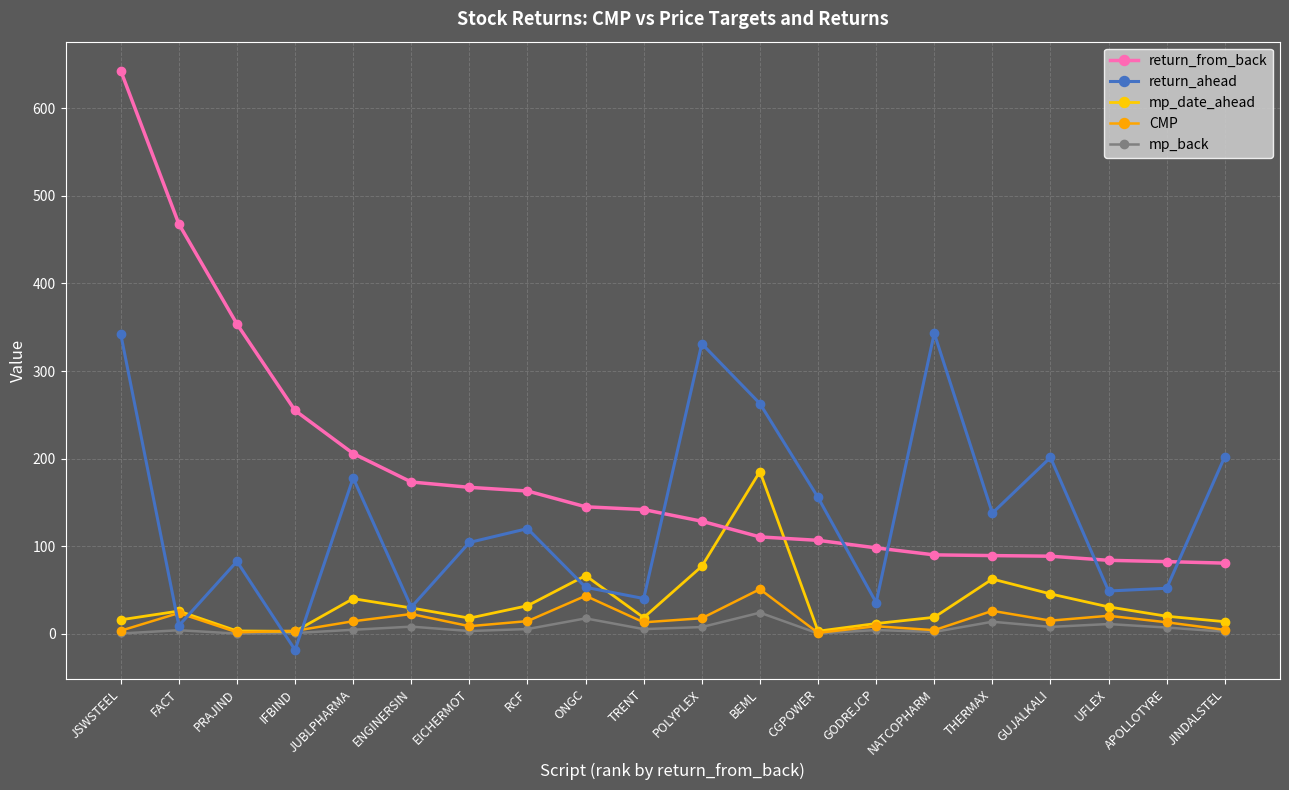

What is the label of the 16th point from the left?

THERMAX